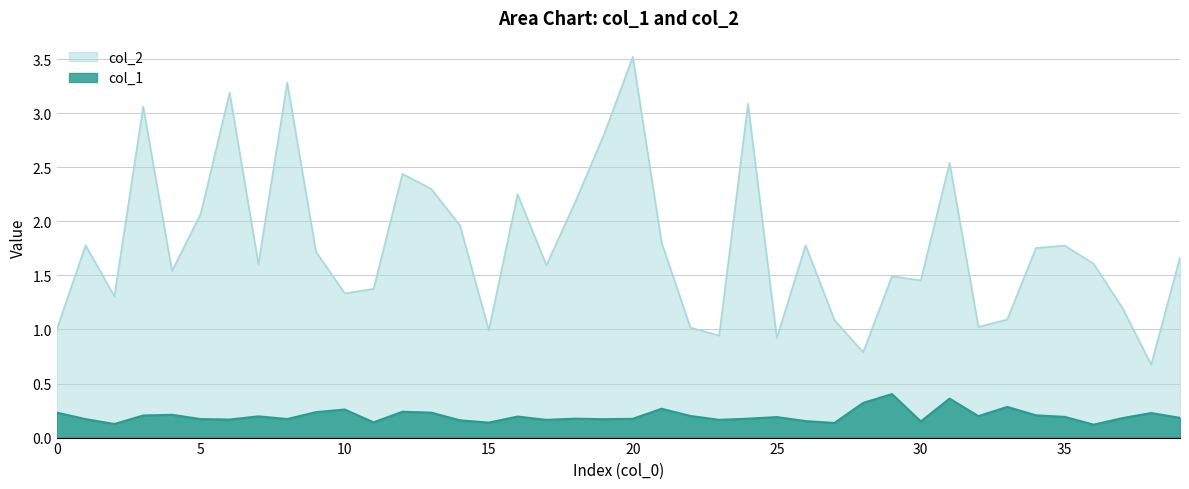

What is the sum of the col_1 values at 4 and 17?

0.4